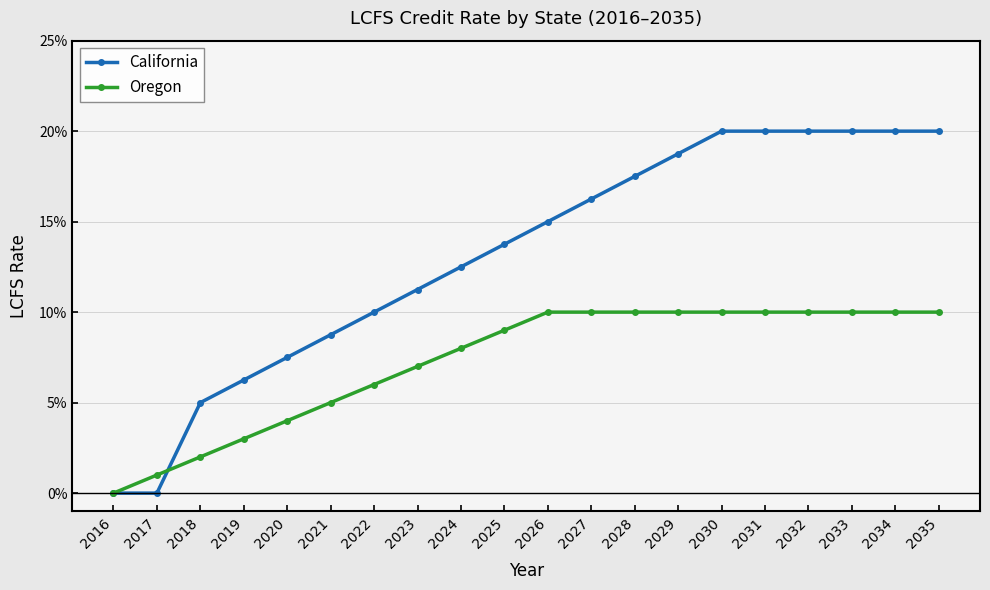

Is this an area chart (filled region under the line)?

No